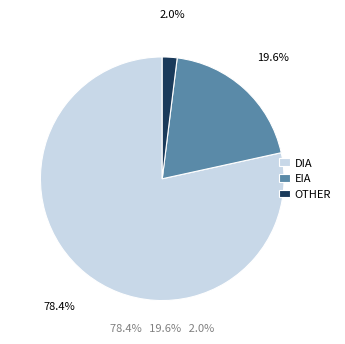

Which slice is the smallest?

OTHER